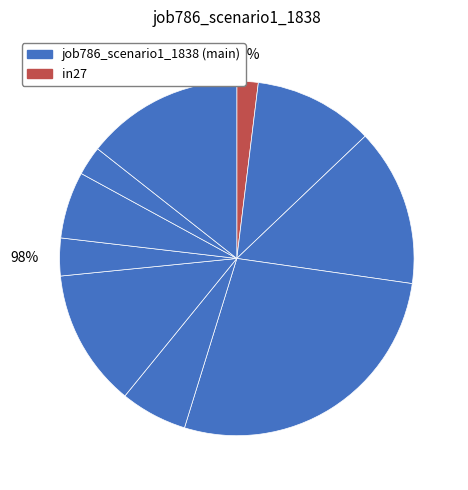

Is it true that B11 is 1% of the pie?

False